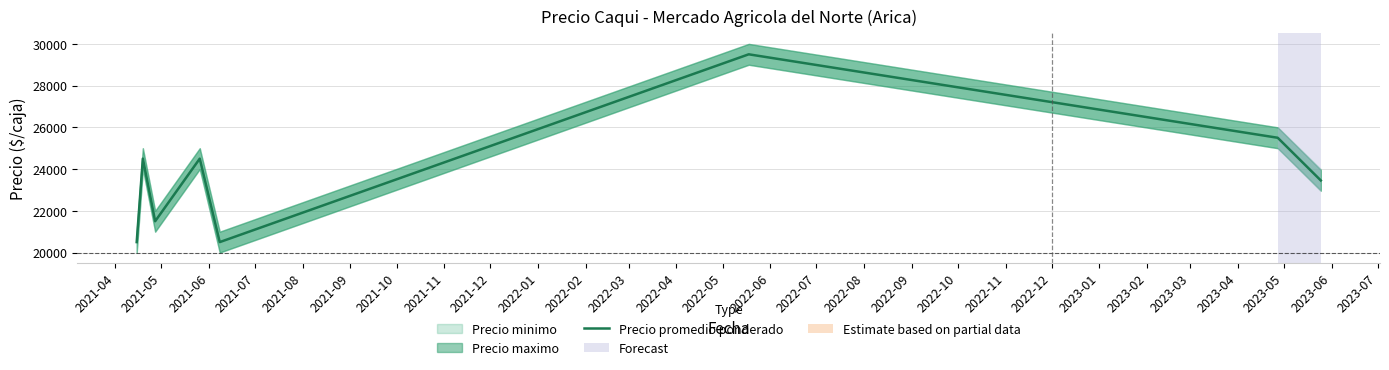

Where is the first local maximum?

2021-05